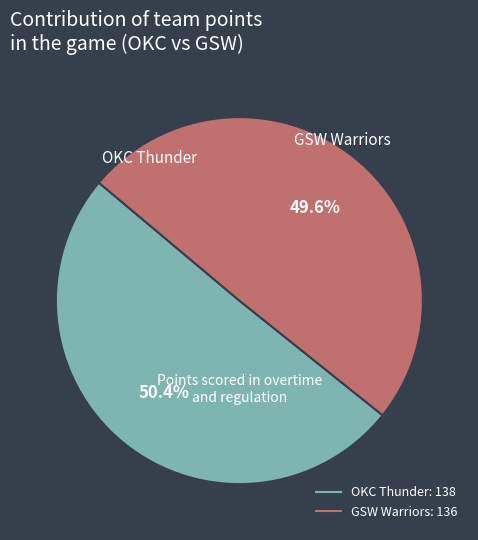

What is the majority slice?

OKC Thunder